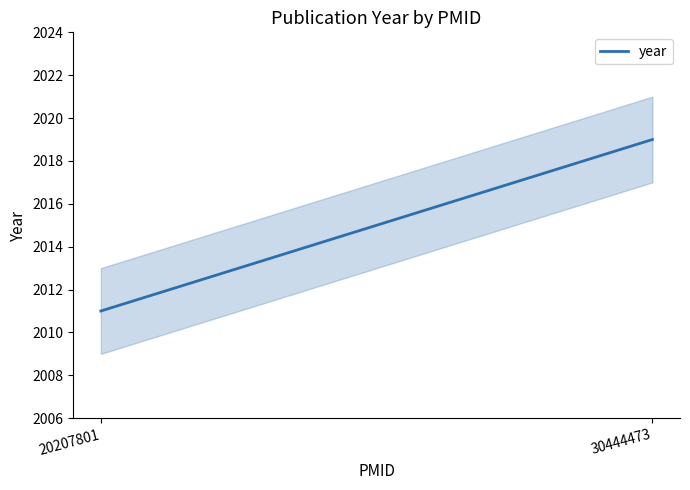

What is the greatest value displayed?

2019